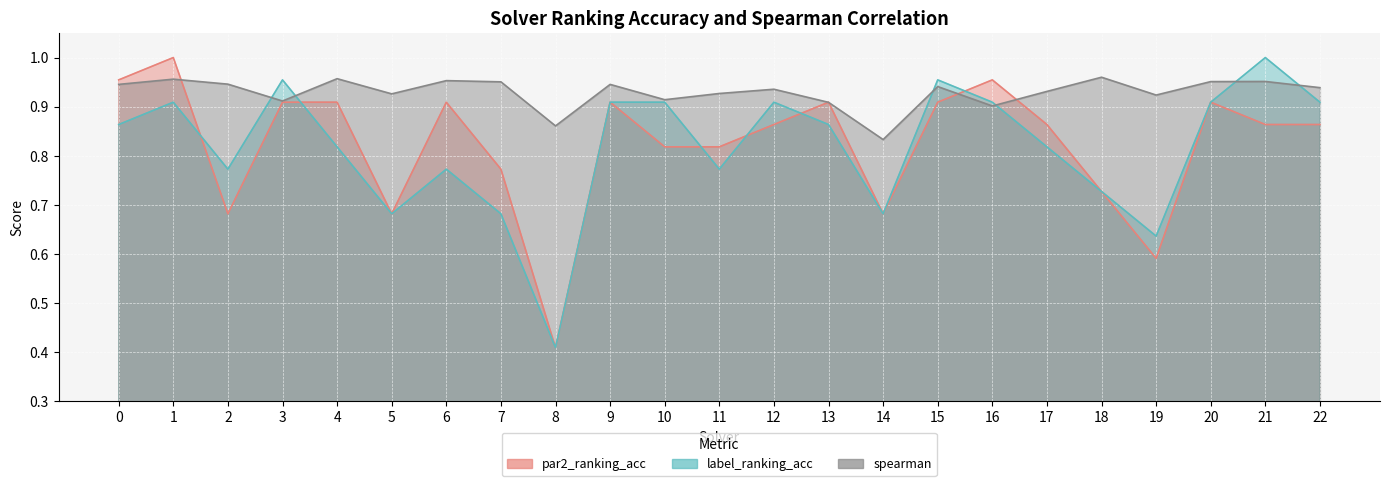

What is the difference between the maximum and minimum values in the spearman series?

0.1